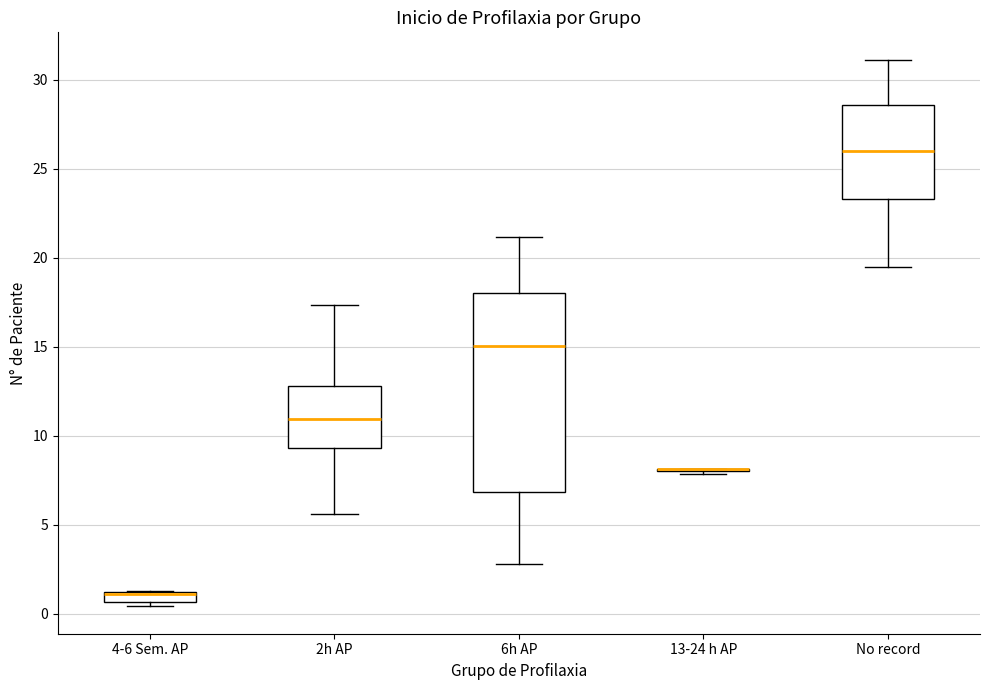

Comparing the boxes themselves (not the whiskers), which one is the tallest?

6h AP